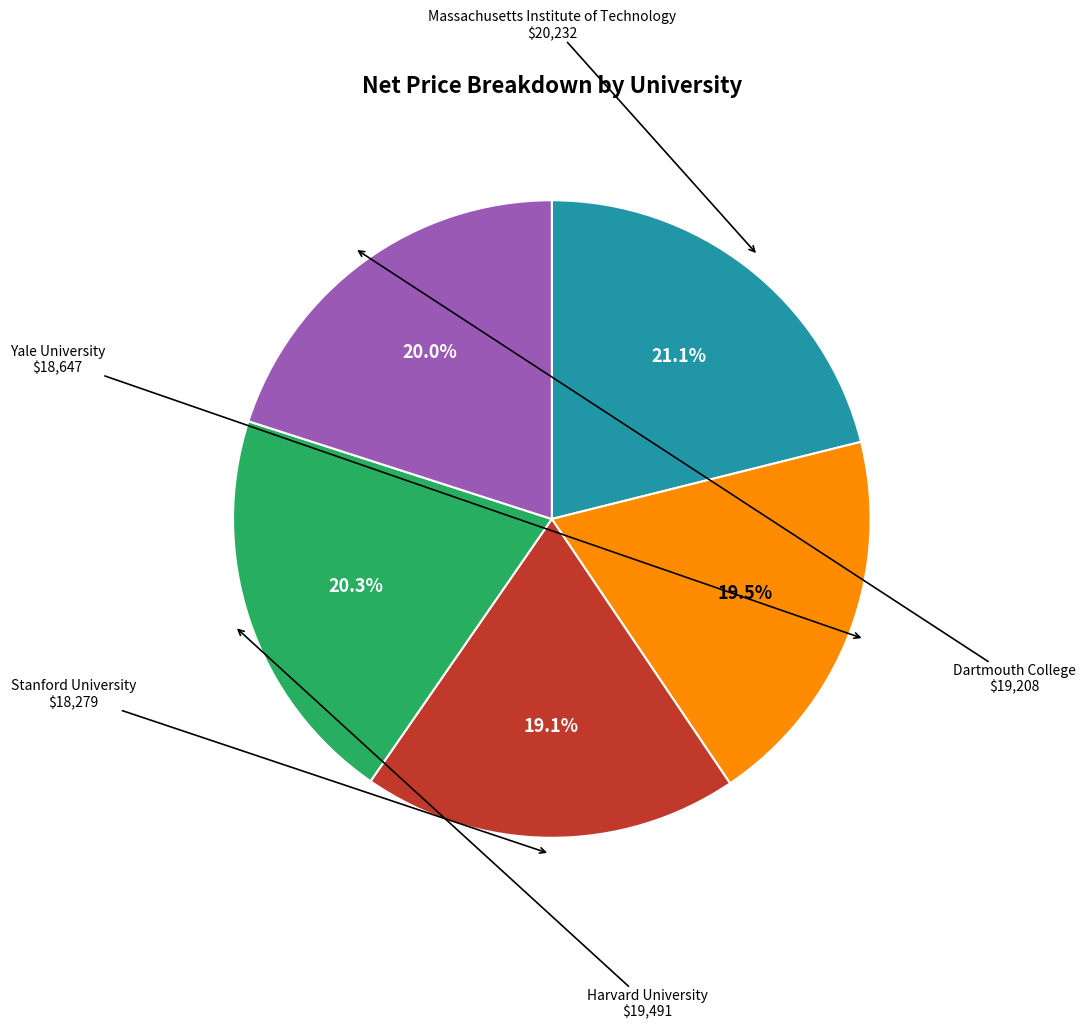

To the nearest percent, what is the difference between the largest and smallest slice percentages?

2%